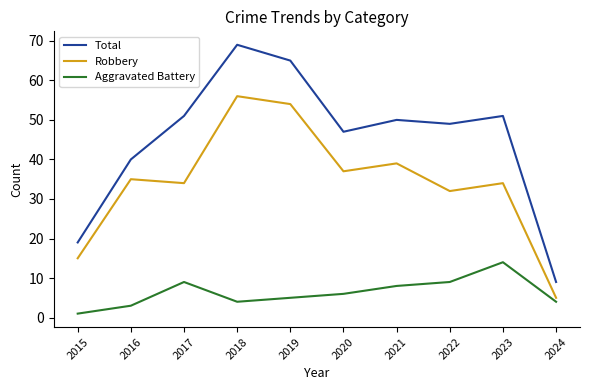

Does the chart display data point markers on the line(s)?

No